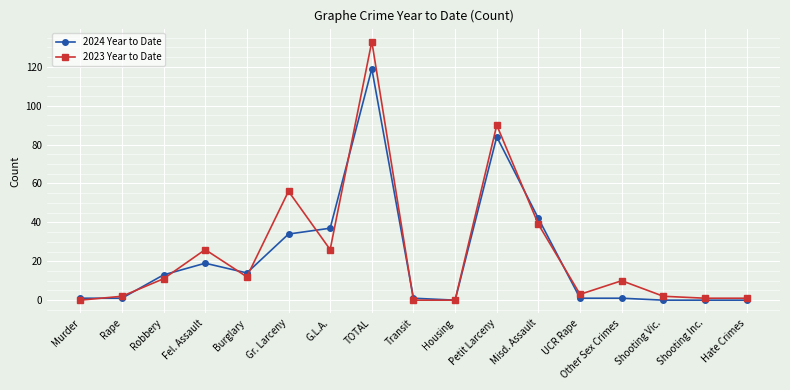

Reading left to right, what are all the values shown in this chart?

2024 Year to Date: 1	1	13	19	14	34	37	119	1	0	84	42	1	1	0	0	0
2023 Year to Date: 0	2	11	26	12	56	26	133	0	0	90	39	3	10	2	1	1